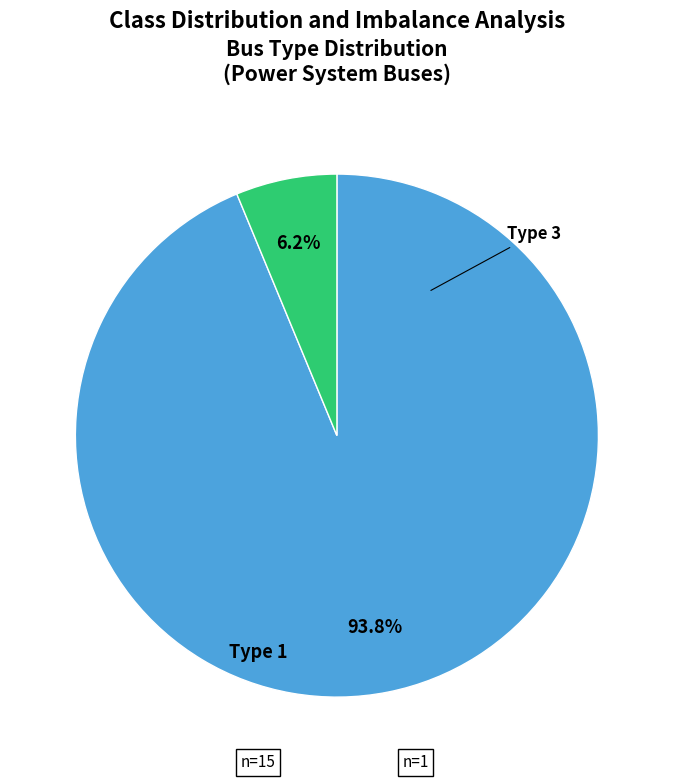

Does any single category account for the majority?

Yes